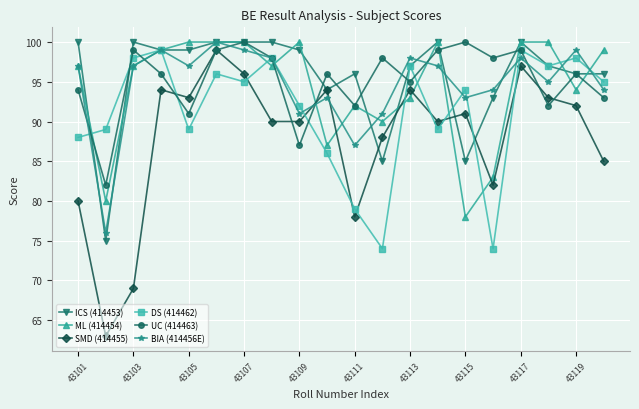

What is the greatest value displayed?

100